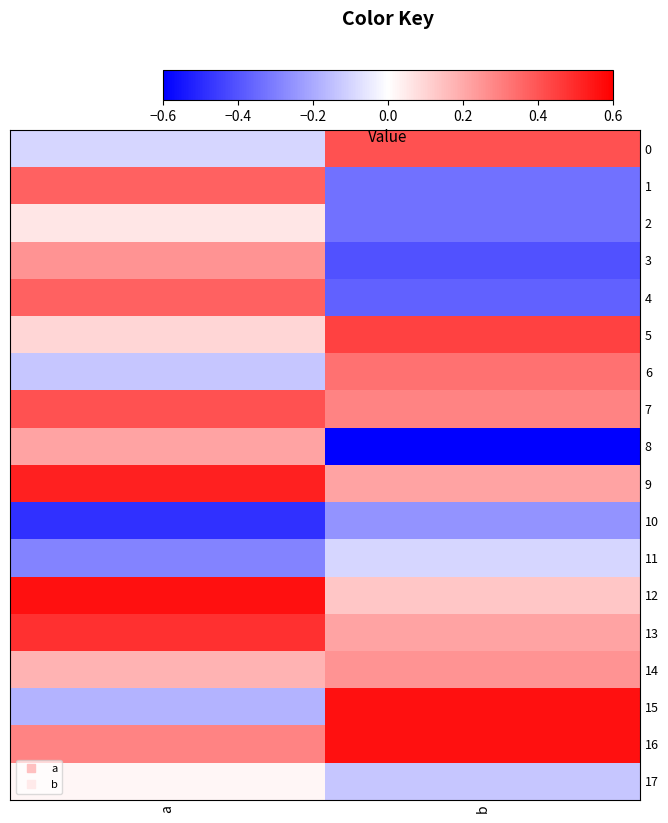

Which series has the largest total across all categories?

16